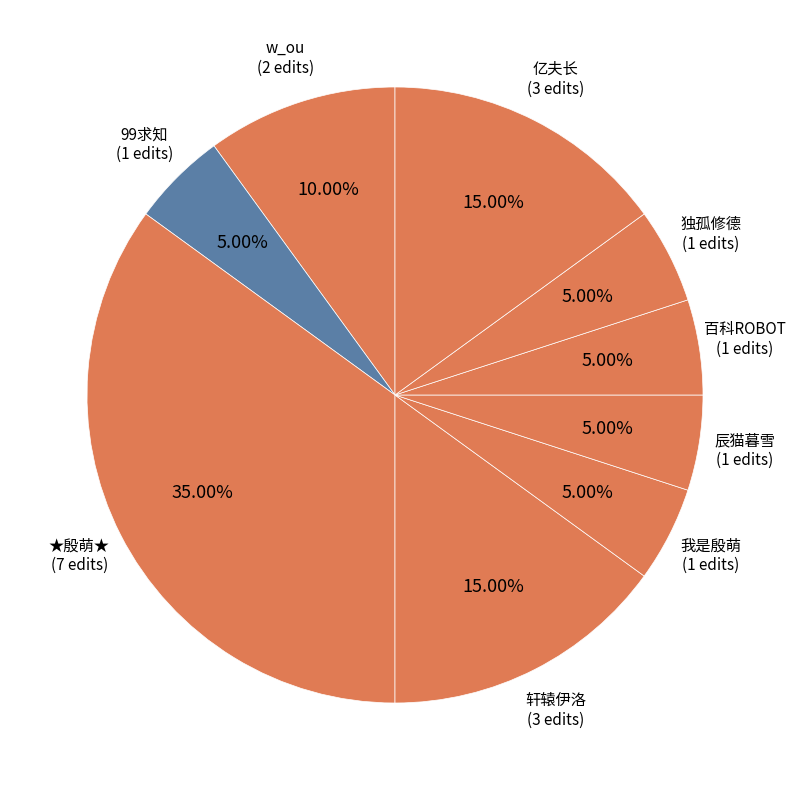

How many segments does this pie chart have?

9